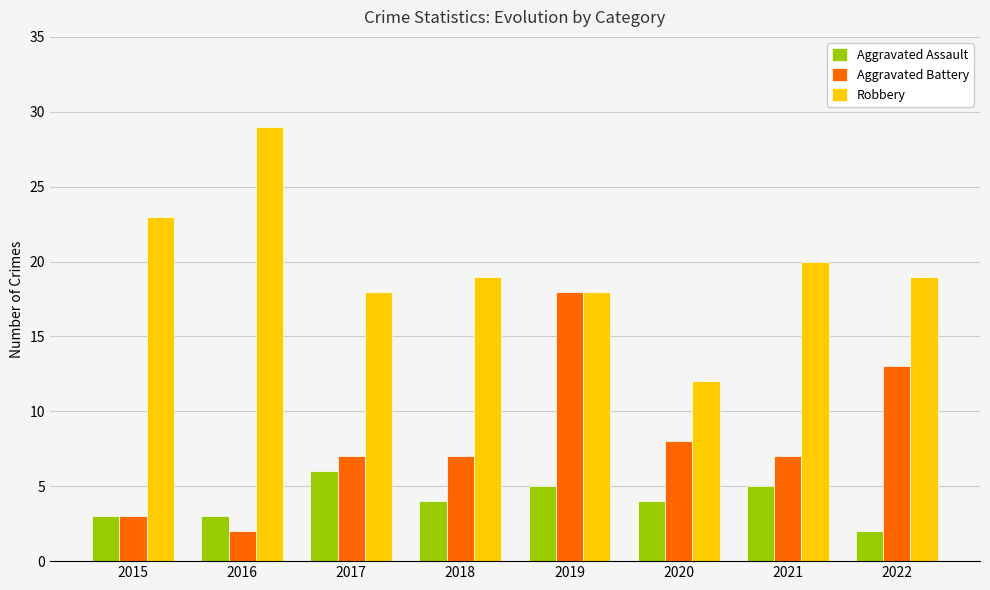

What is the sum of all Aggravated Assault values?

32